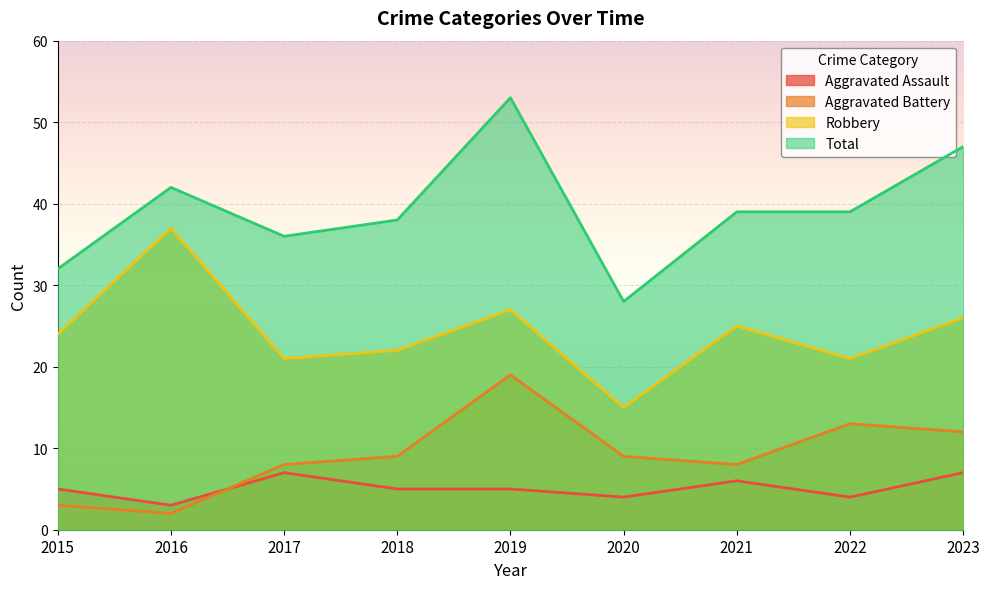

The Robbery series shows 11 at 2022. True or false?

False